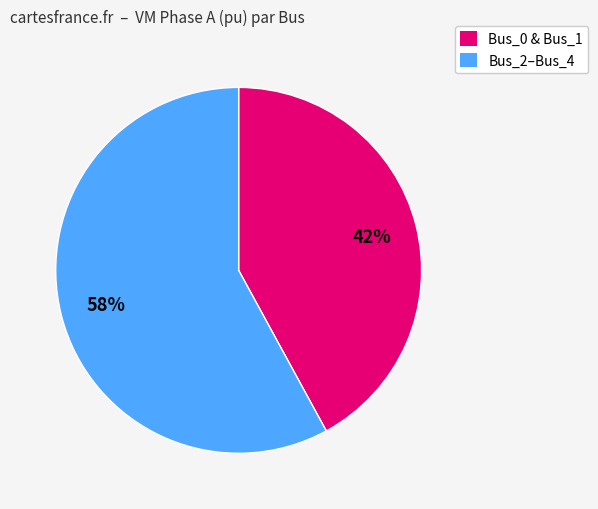

To the nearest percent, what is the difference between the largest and smallest slice percentages?

16%